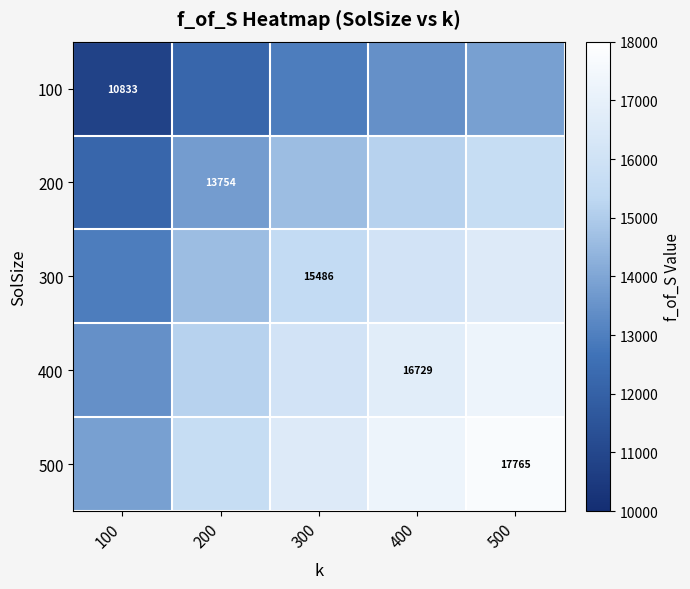

What is the difference between the maximum and minimum values in the 300 series?

3634.2